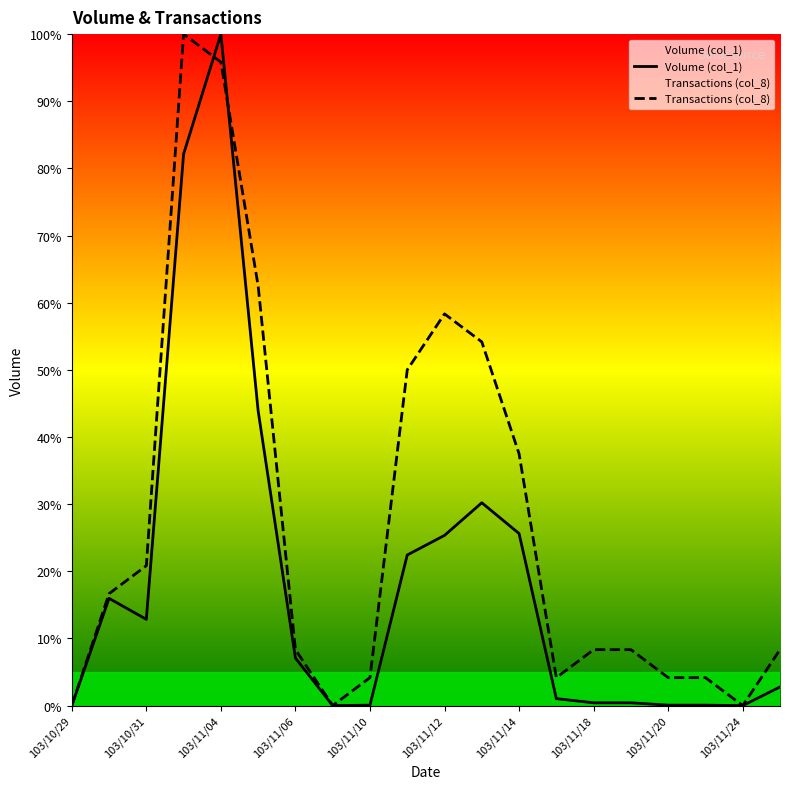

What is the greatest value displayed?

100.0